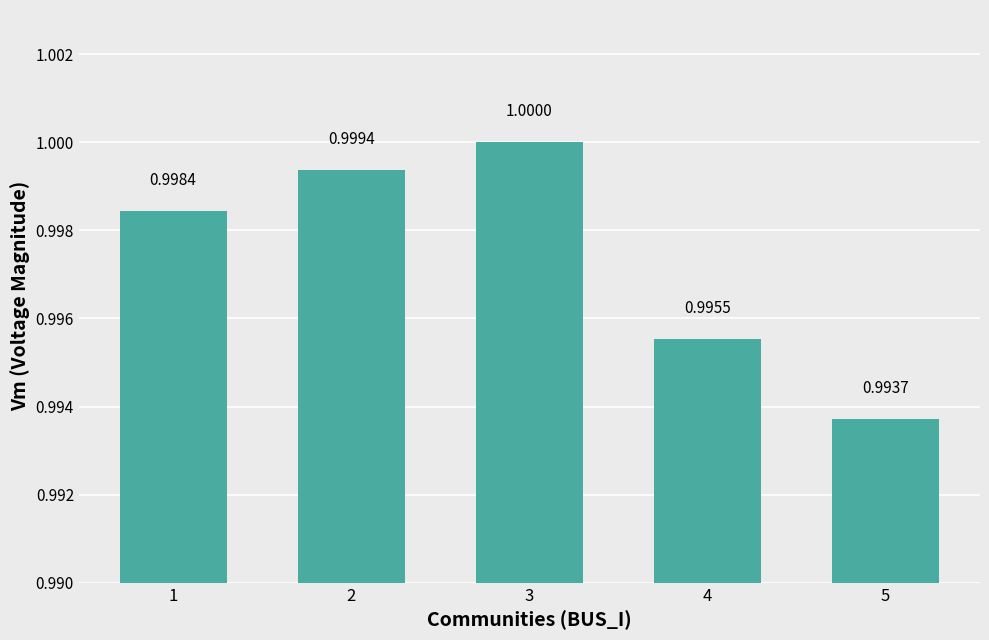

The value at 5 is 1.4. True or false?

False